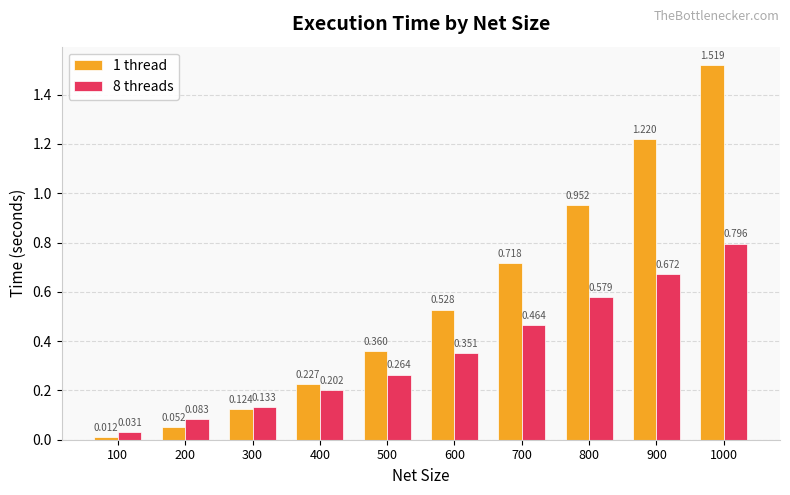

Is the value of 1 thread at 300 greater than the value of 8 threads at 900?

No